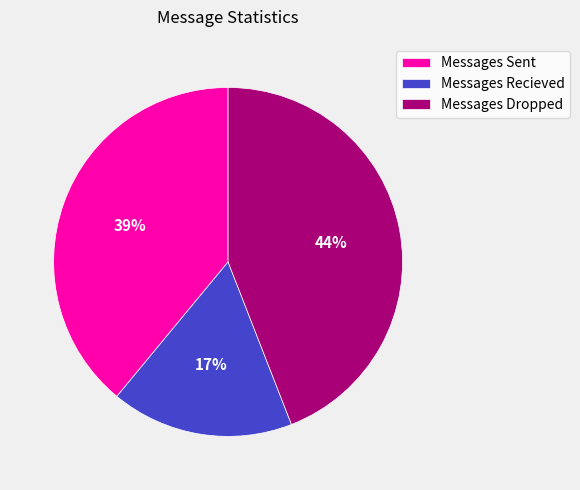

Is Messages Recieved the majority of the pie?

No